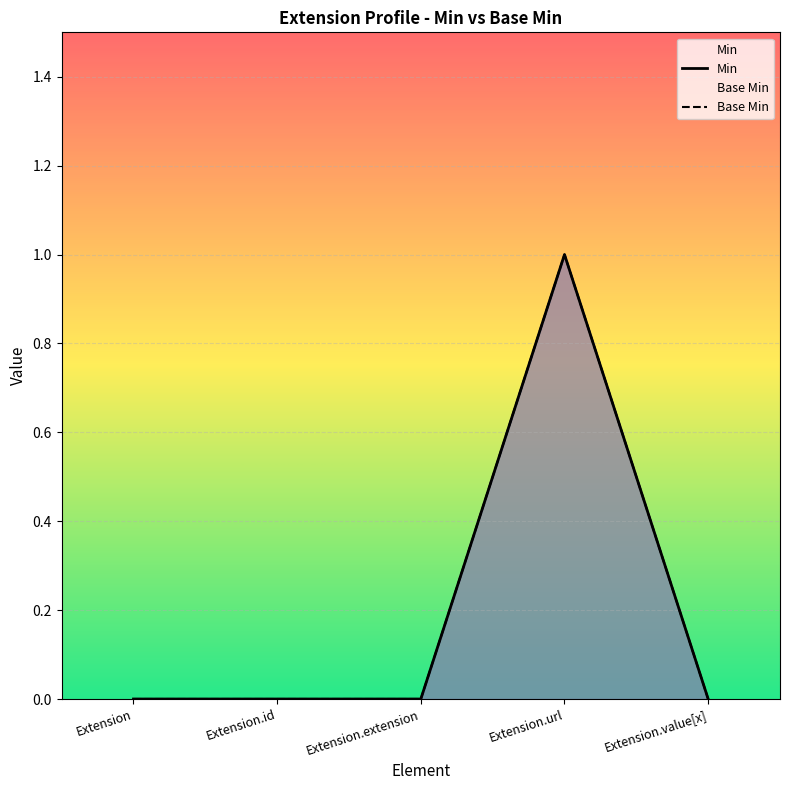

Rank the categories by Min value from highest to lowest.

Extension.url, Extension, Extension.id, Extension.extension, Extension.value[x]